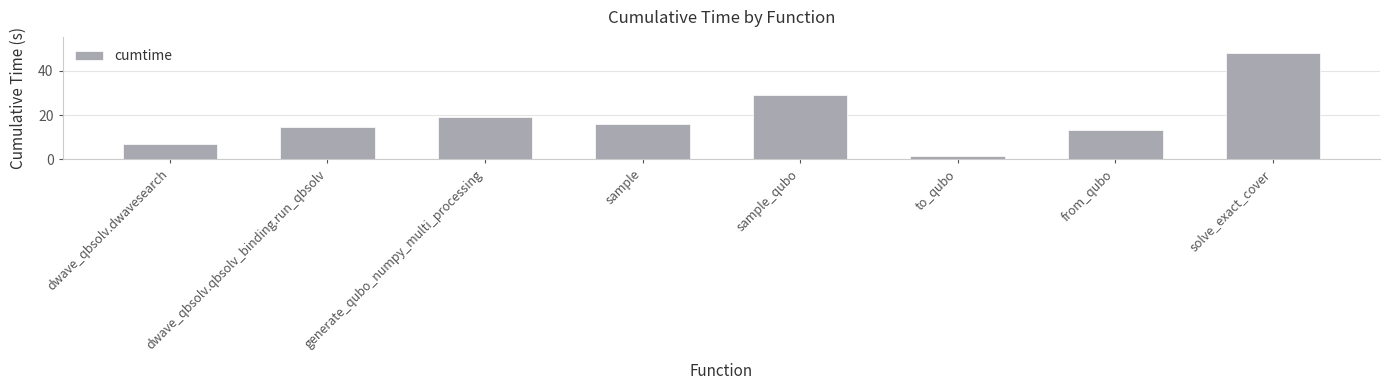

Is it true that the value at sample is 15.8?

True